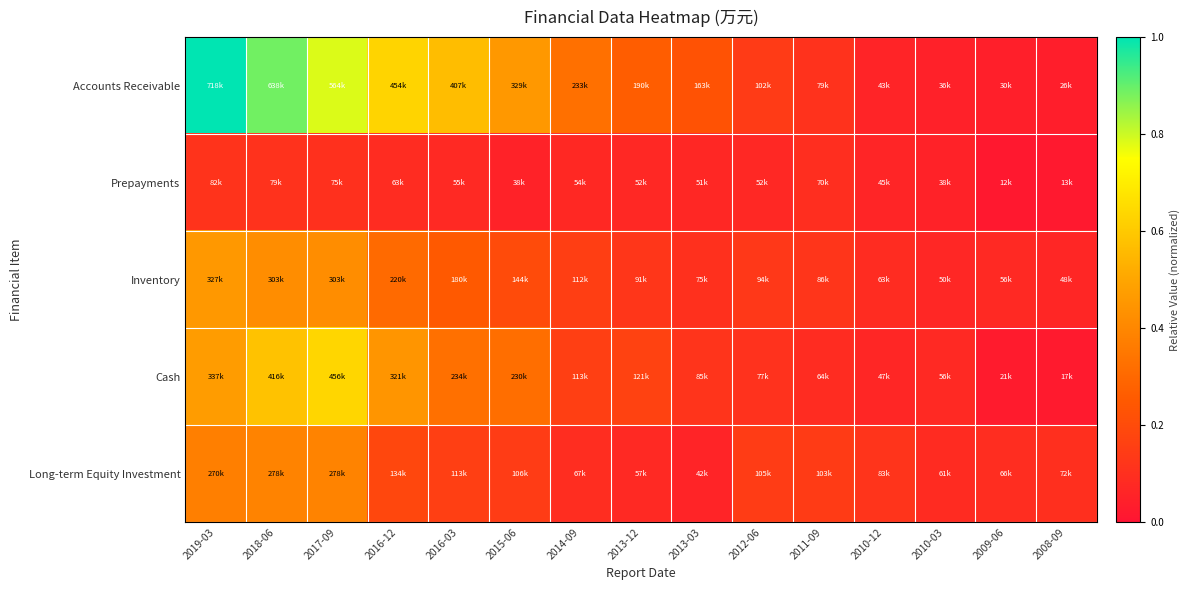

Between 2014-09 and 2012-06, which series saw the biggest shift?

Accounts Receivable